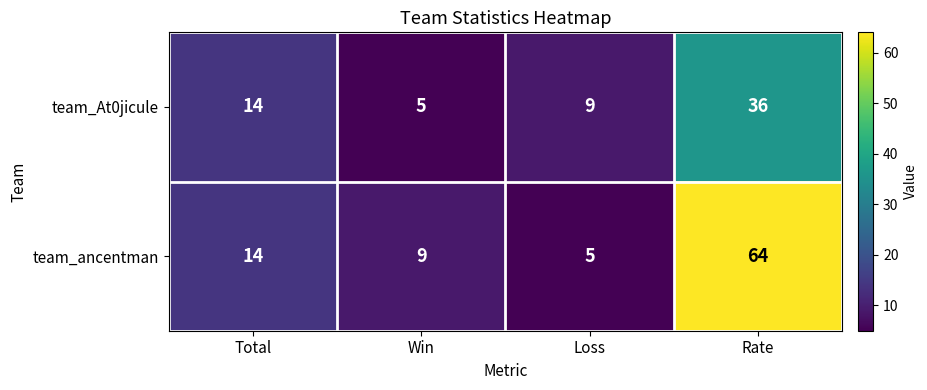

What is the sum of the team_At0jicule values at Total and Win?

19